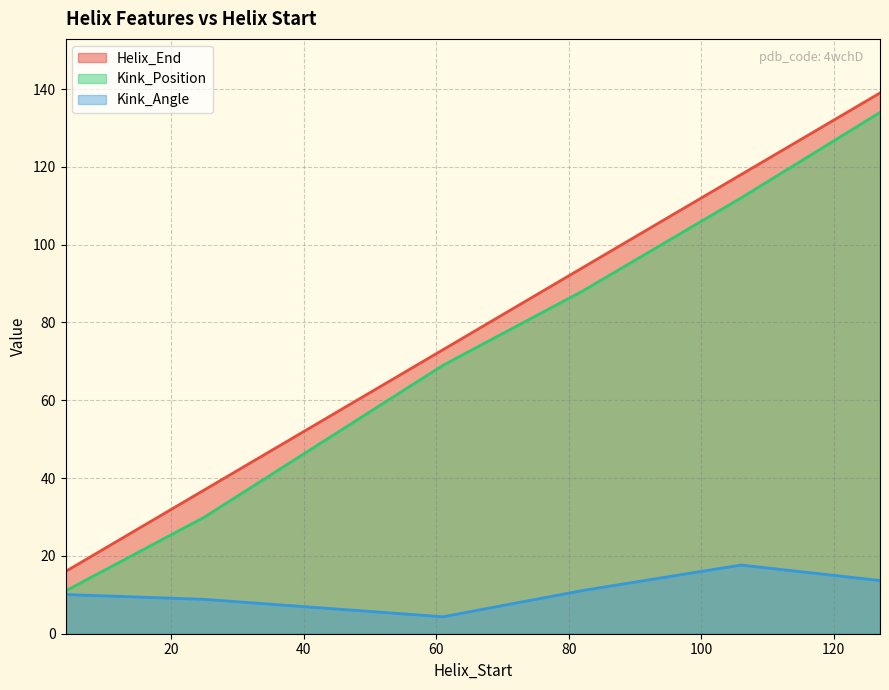

True or false: Kink_Angle and Kink_Position intersect in this chart.

False